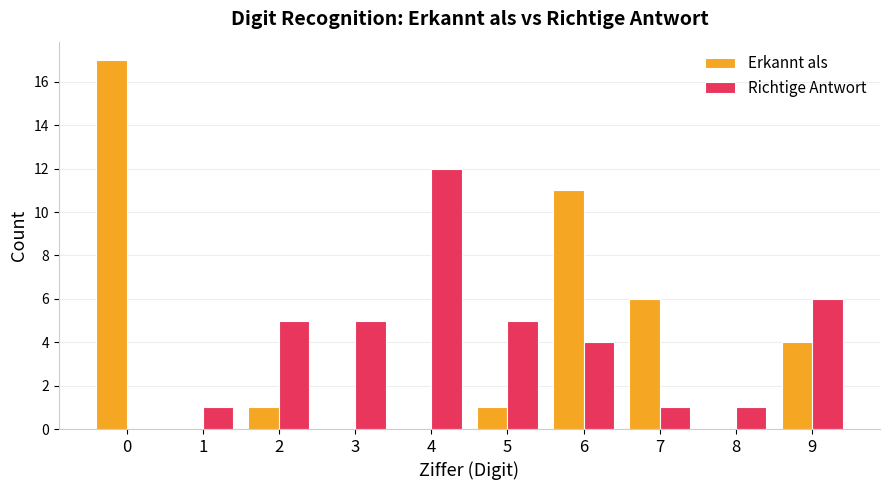

Which series changed the most between 0 and 9?

Erkannt als